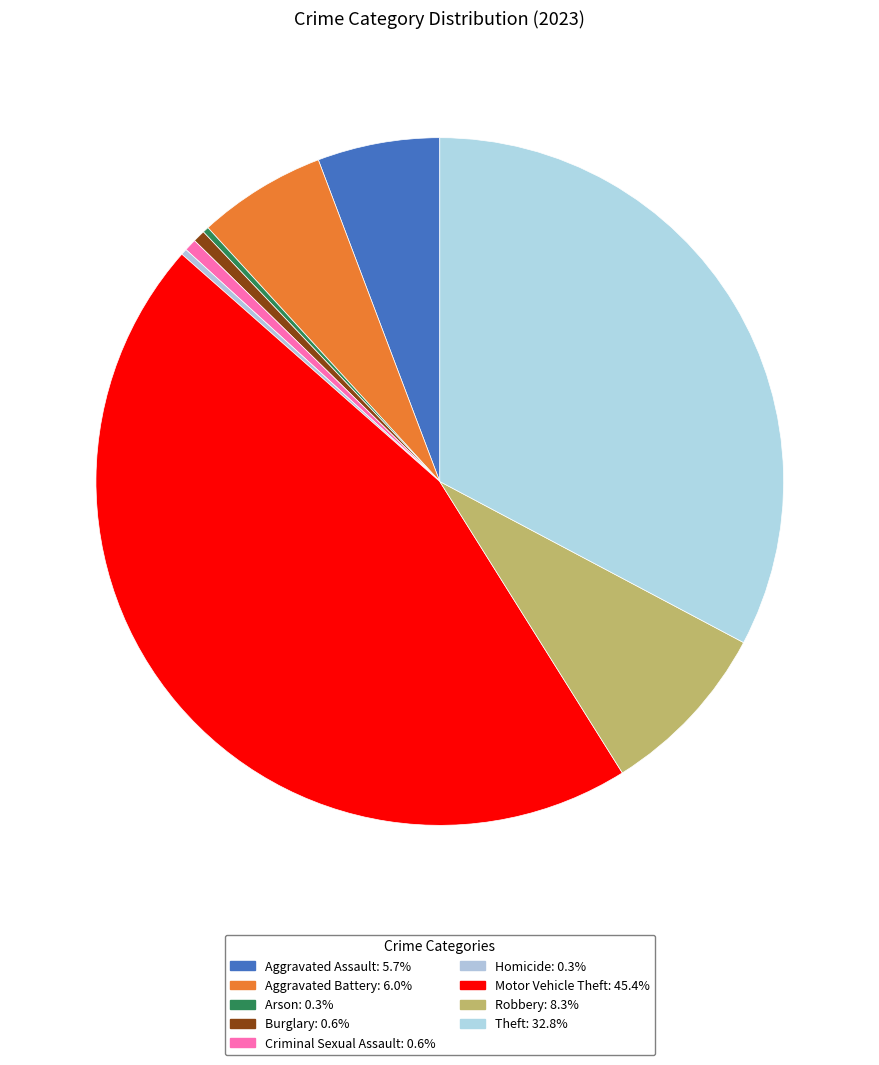

How many slices are in this pie chart?

9